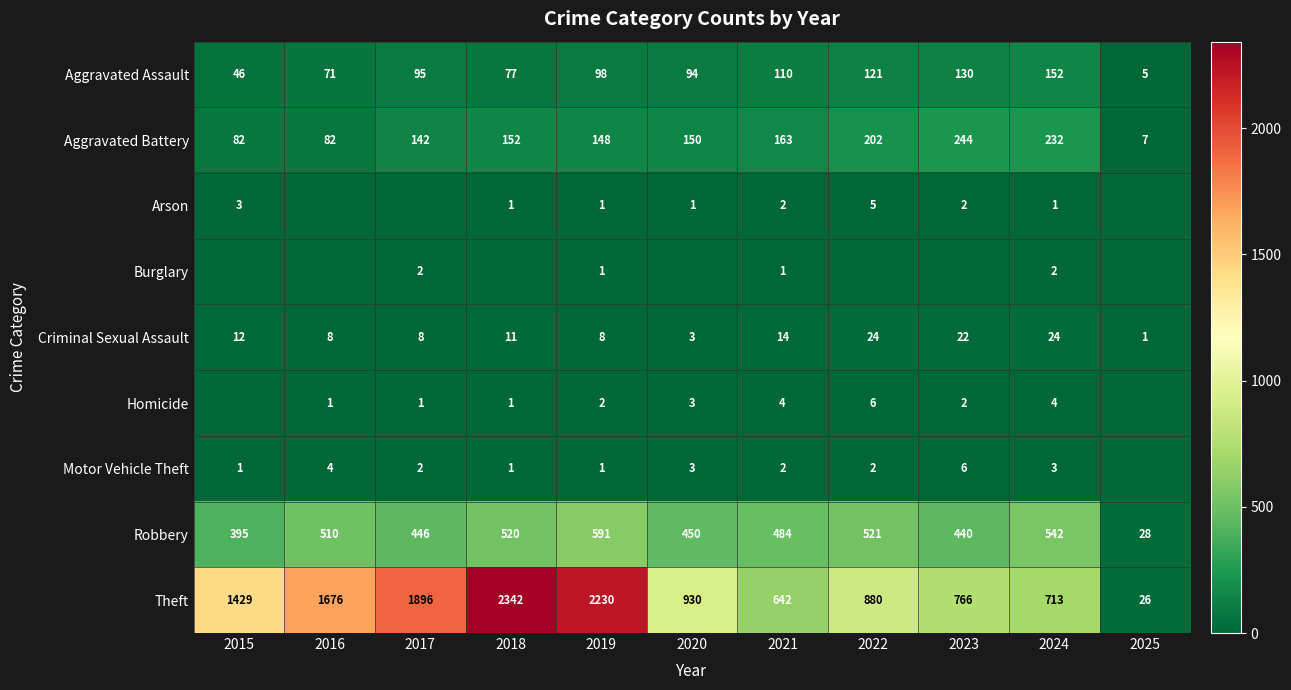

Which has a higher value, 2015 or 2017?

2017